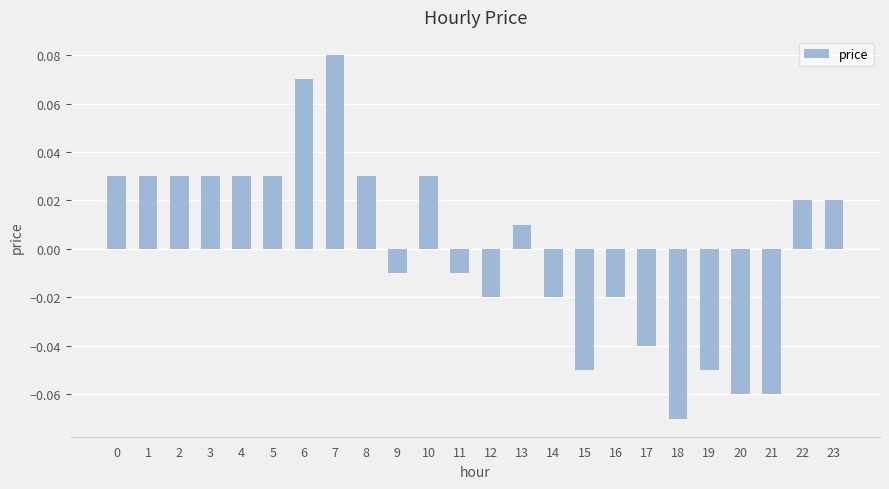

Which label corresponds to the largest value in the chart?

7